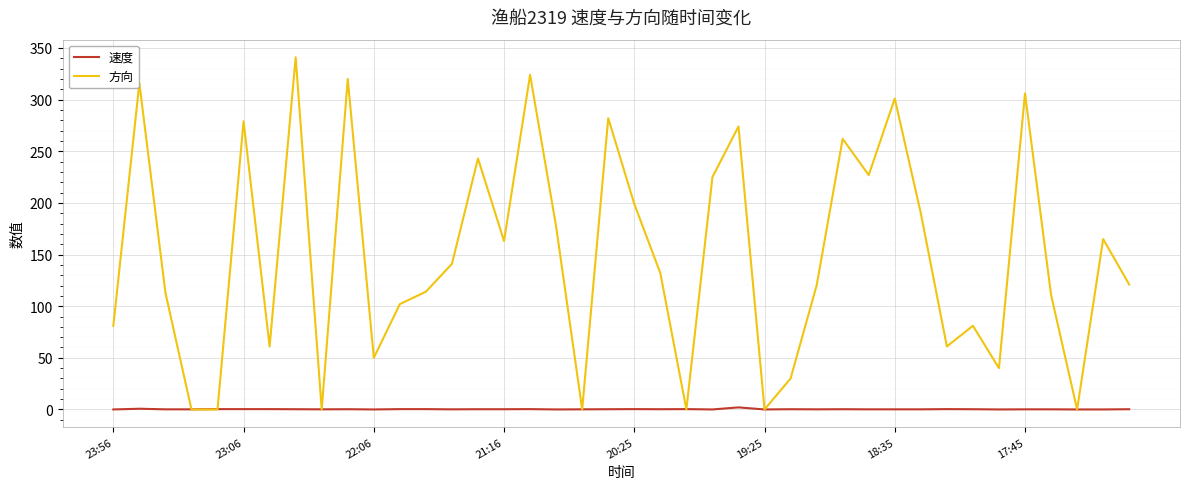

Which series has the largest range (max minus min)?

方向